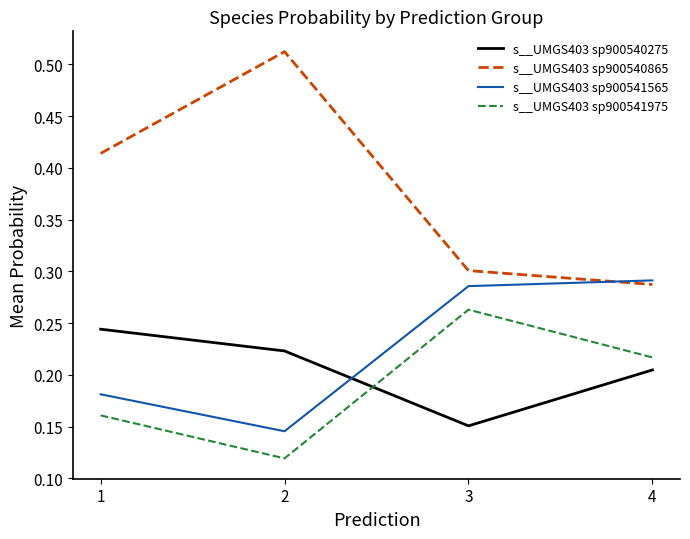

Does the chart display data point markers on the line(s)?

No